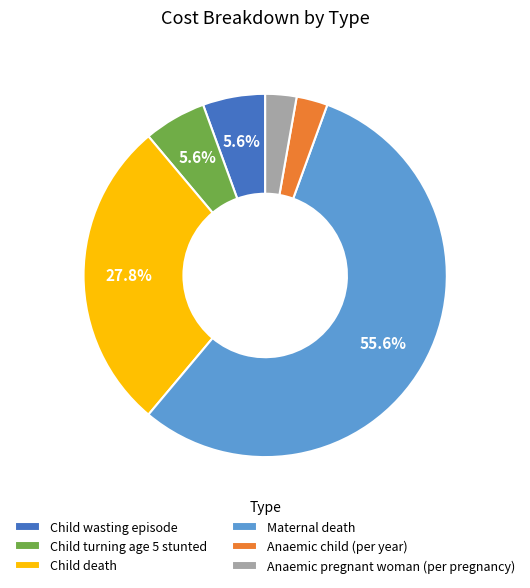

Combined, do Anaemic pregnant woman (per pregnancy) and Child wasting episode account for over 50%?

No